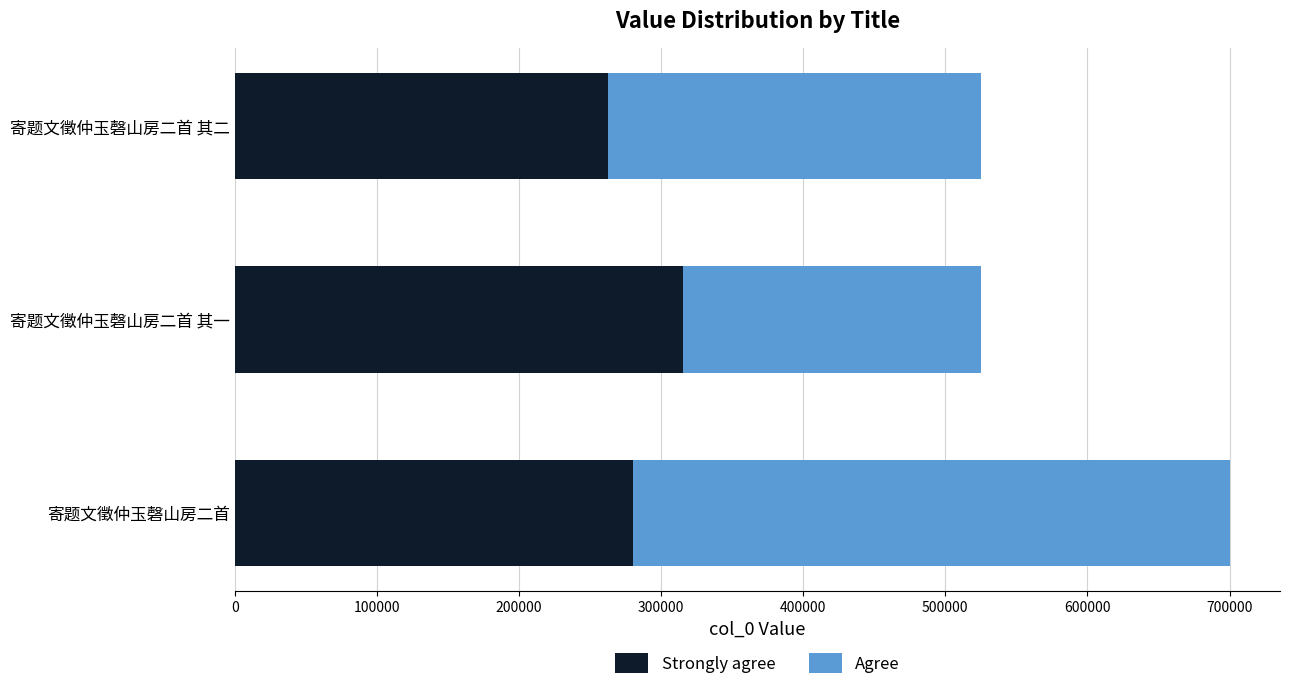

Rank the categories by Strongly agree value from highest to lowest.

寄题文徵仲玉磬山房二首 其一, 寄题文徵仲玉磬山房二首, 寄题文徵仲玉磬山房二首 其二